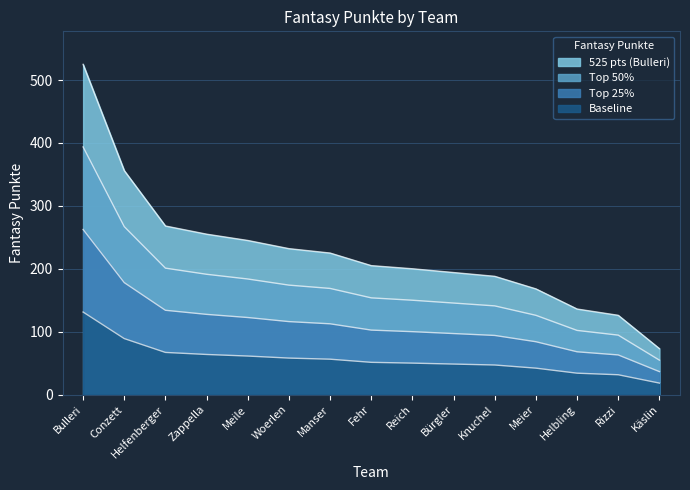

At which category does the chart reach its minimum across all series?

Käslin